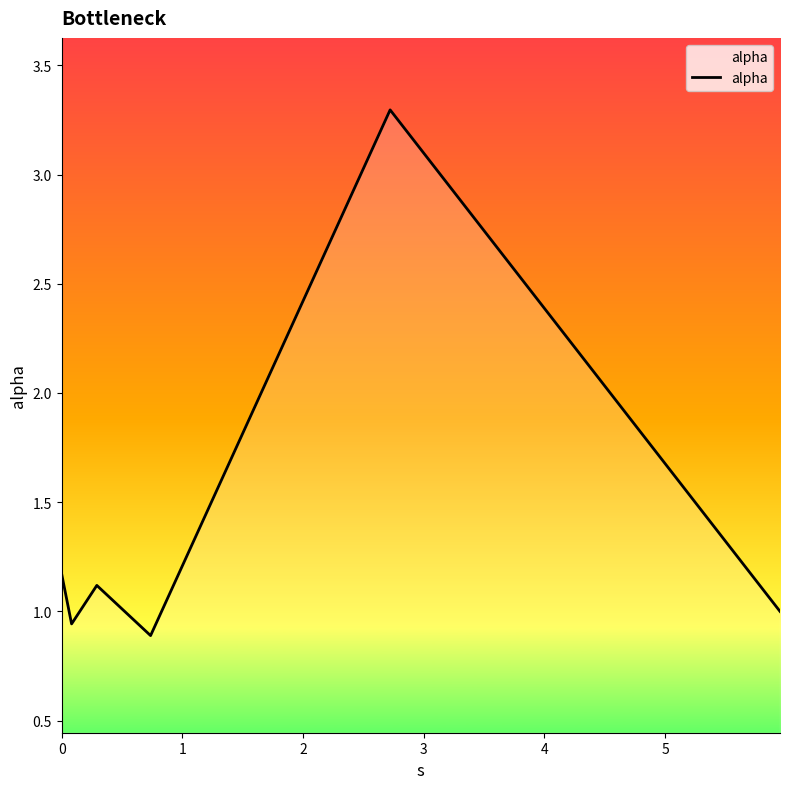

How many distinct data groups are displayed?

1